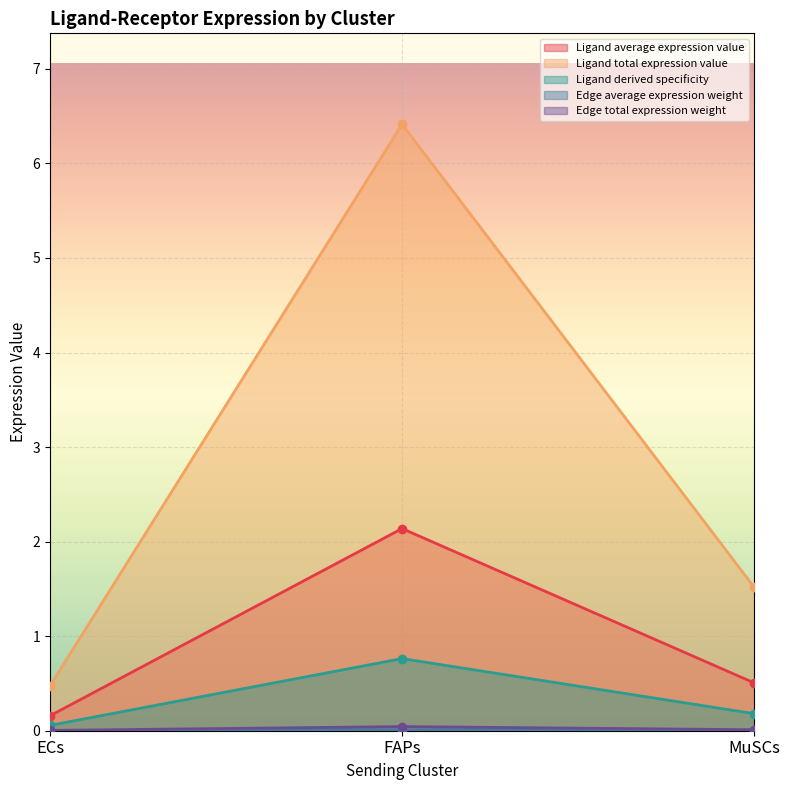

Reading left to right, list all the values displayed in this chart.

Ligand average expression value: ECs=0.2	FAPs=2.1	MuSCs=0.5
Ligand total expression value: ECs=0.5	FAPs=6.4	MuSCs=1.5
Ligand derived specificity: ECs=0.1	FAPs=0.8	MuSCs=0.2
Edge average expression weight: ECs=0.0	FAPs=0.0	MuSCs=0.0
Edge total expression weight: ECs=0.0	FAPs=0.0	MuSCs=0.0